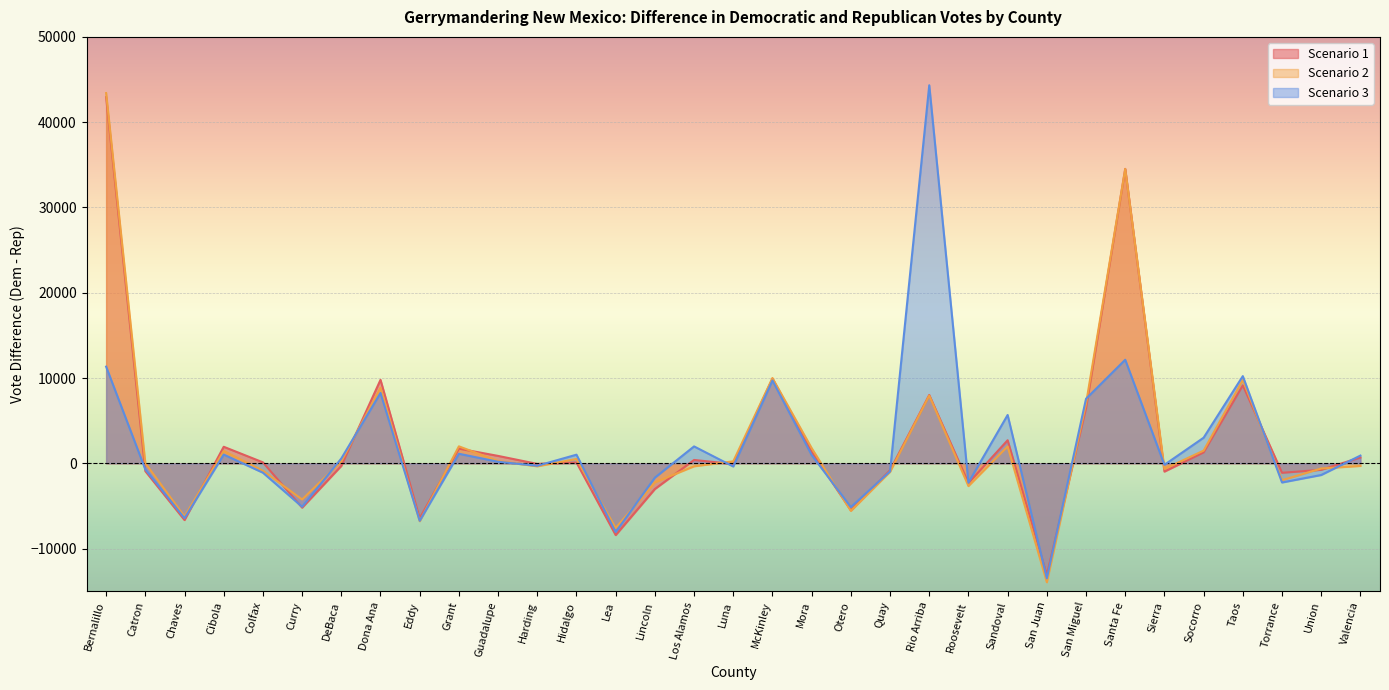

How many times do Scenario 2 and Scenario 3 cross each other?

13